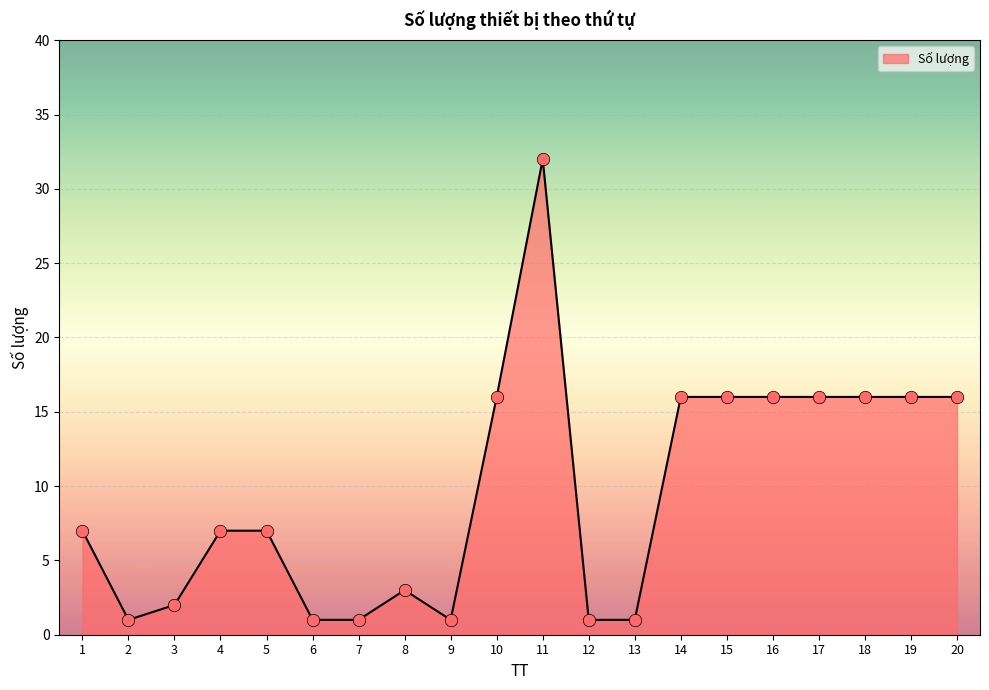

What is the ratio of the value at 12 to the value at 14?

0.1